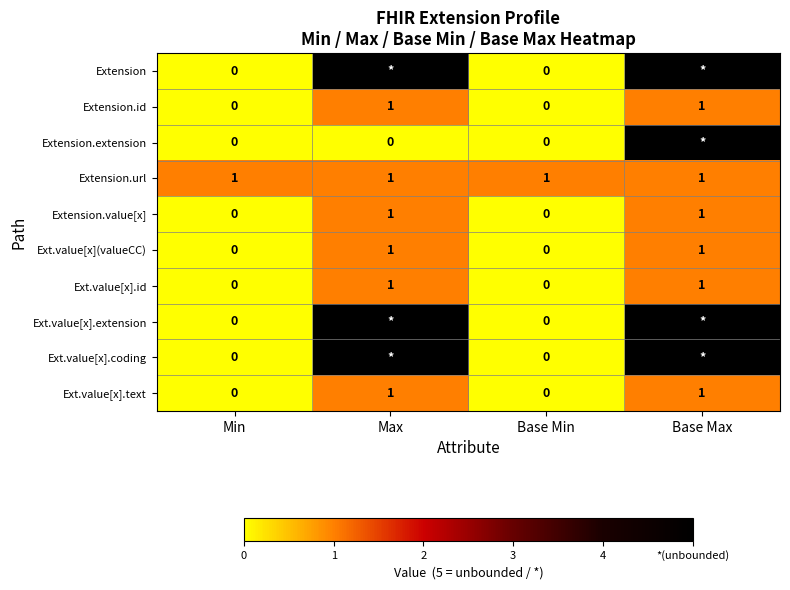

Is it true that Ext.value[x](valueCC) equals 0 at Min?

True